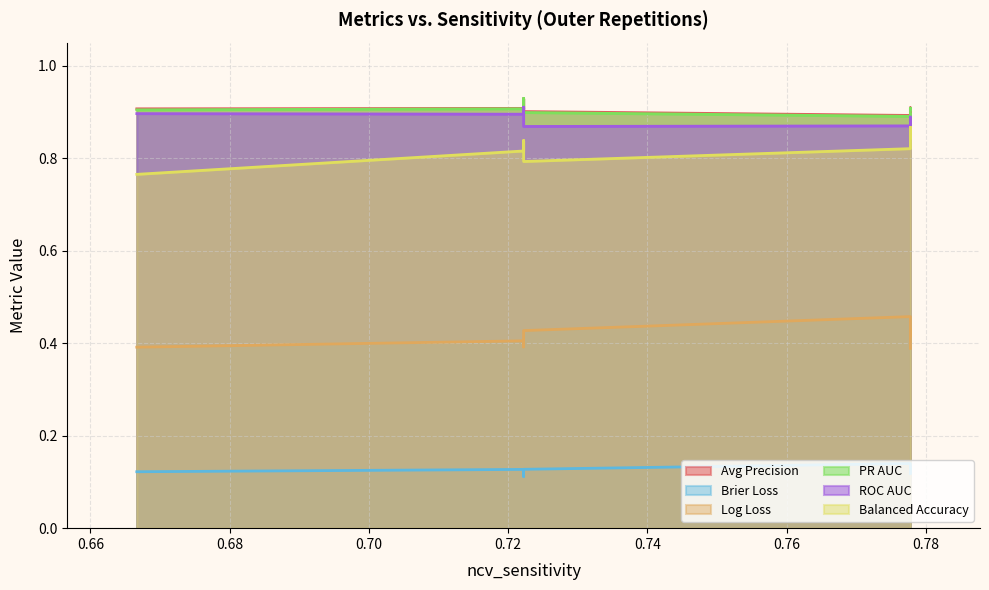

At 0.6666666666666666, list the series in order from smallest to largest.

ncv_brier_loss, ncv_log_loss, ncv_balanced_accuracy, ncv_roc_auc, ncv_precision_recall_auc, ncv_average_precision